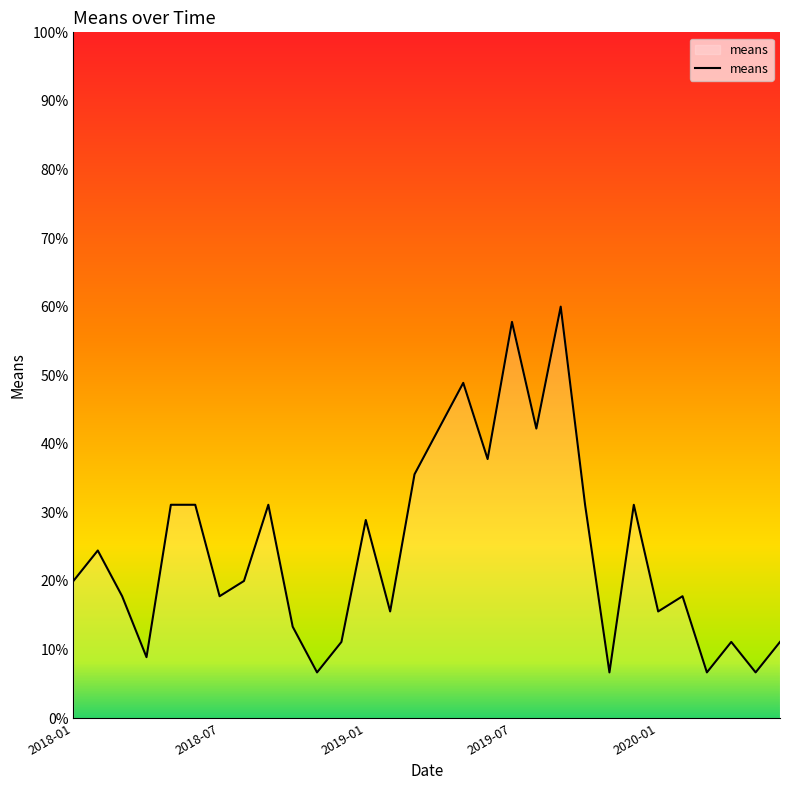

What is the maximum value shown in the chart?

60.0